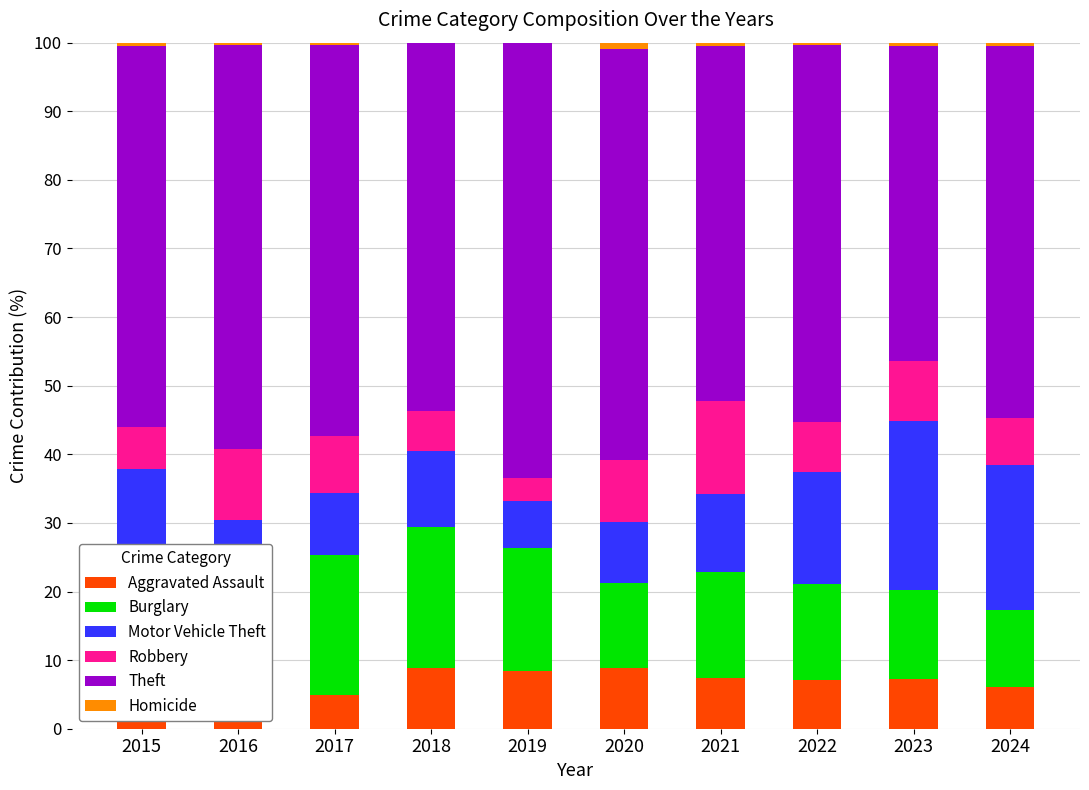

What is the greatest value displayed?

63.5